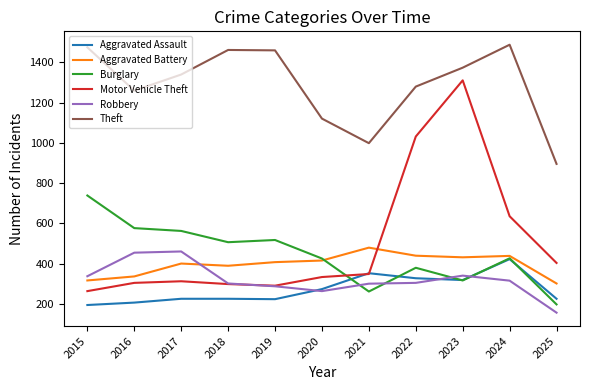

Which series has the largest total across all categories?

Theft